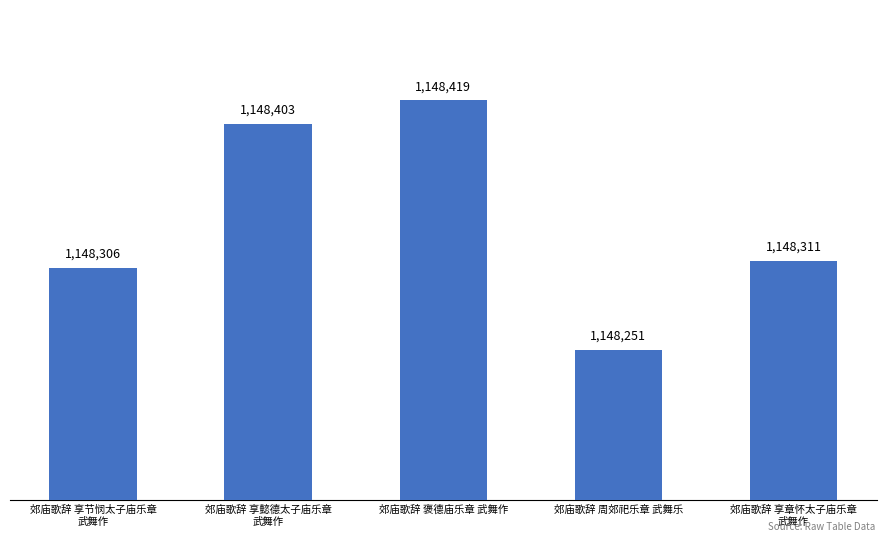

At which category does the chart reach its peak across all series?

郊庙歌辞 褒德庙乐章 武舞作